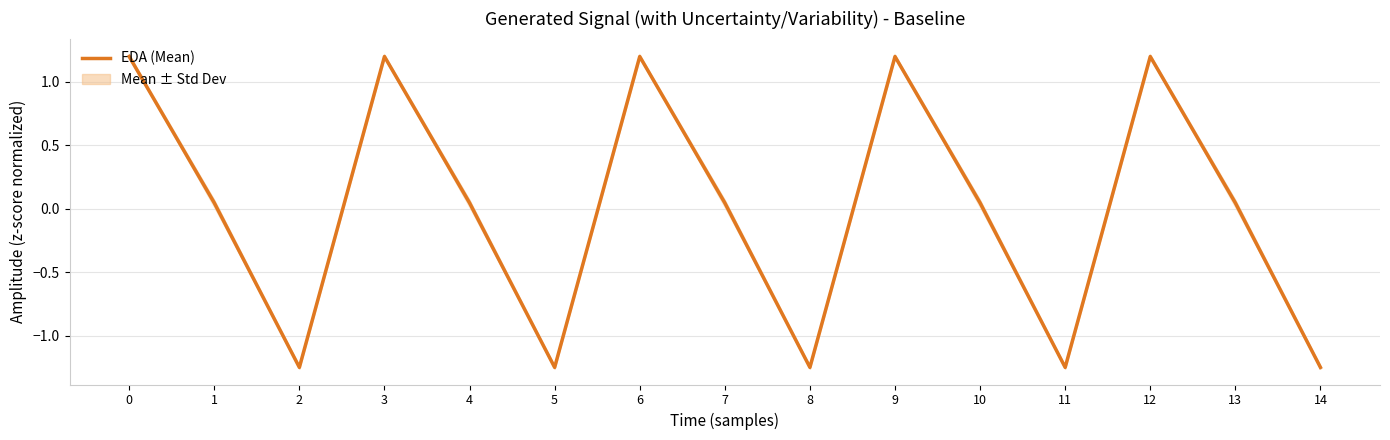

What is the difference between the maximum and minimum values?

2.4